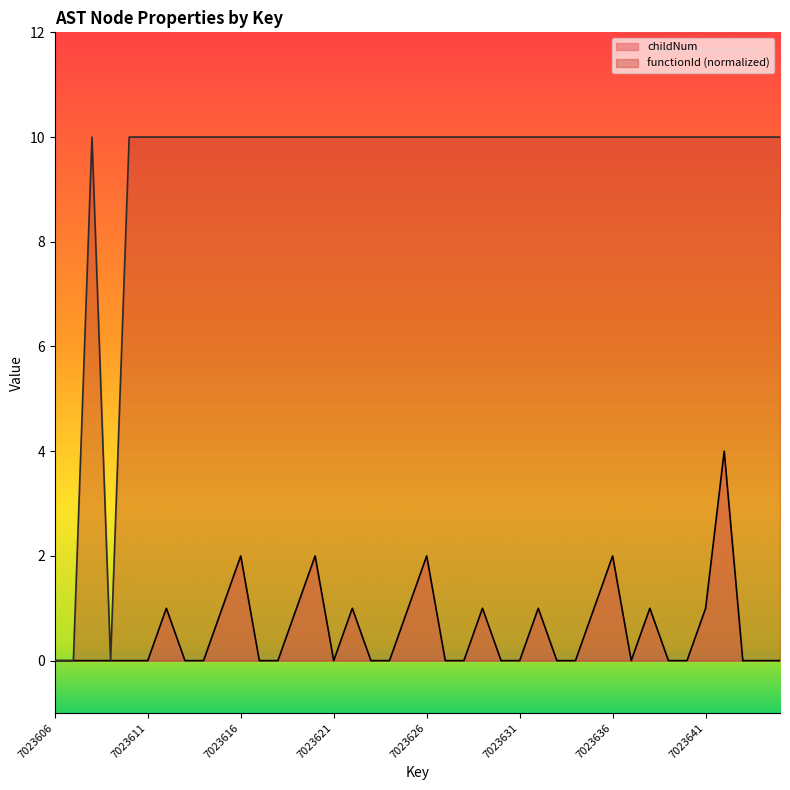

True or false: childNum and functionId intersect in this chart.

False